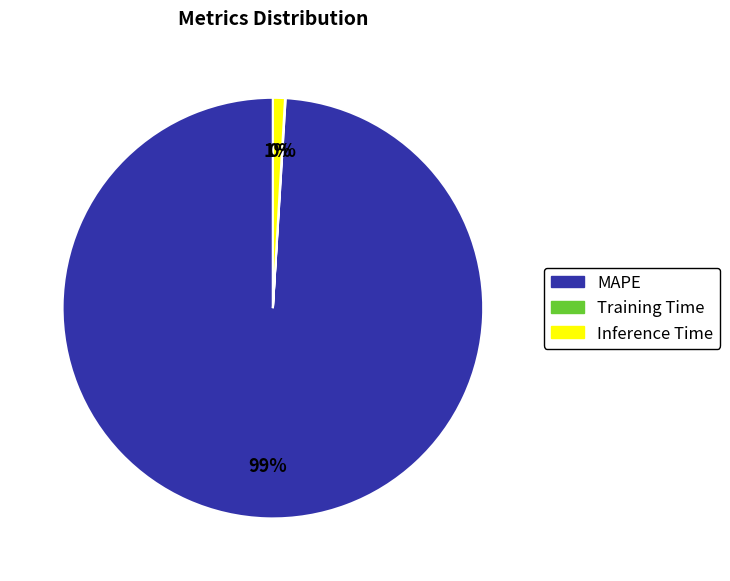

To the nearest percent, what is the difference between the largest and smallest slice percentages?

99%